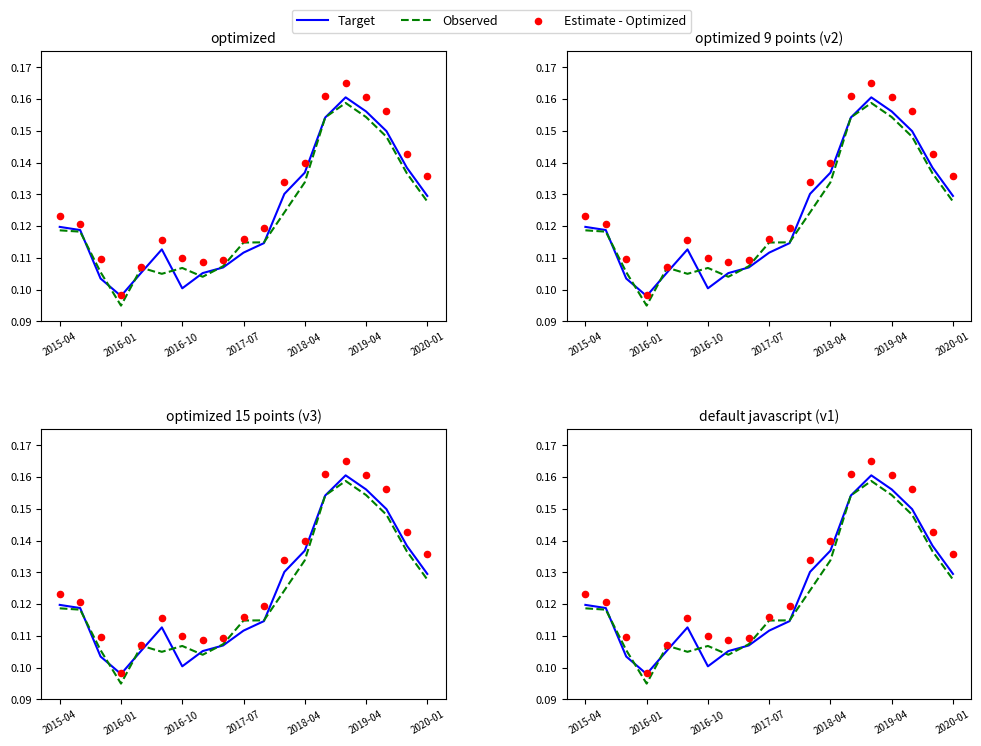

Which series reaches the minimum Y coordinate?

Observed